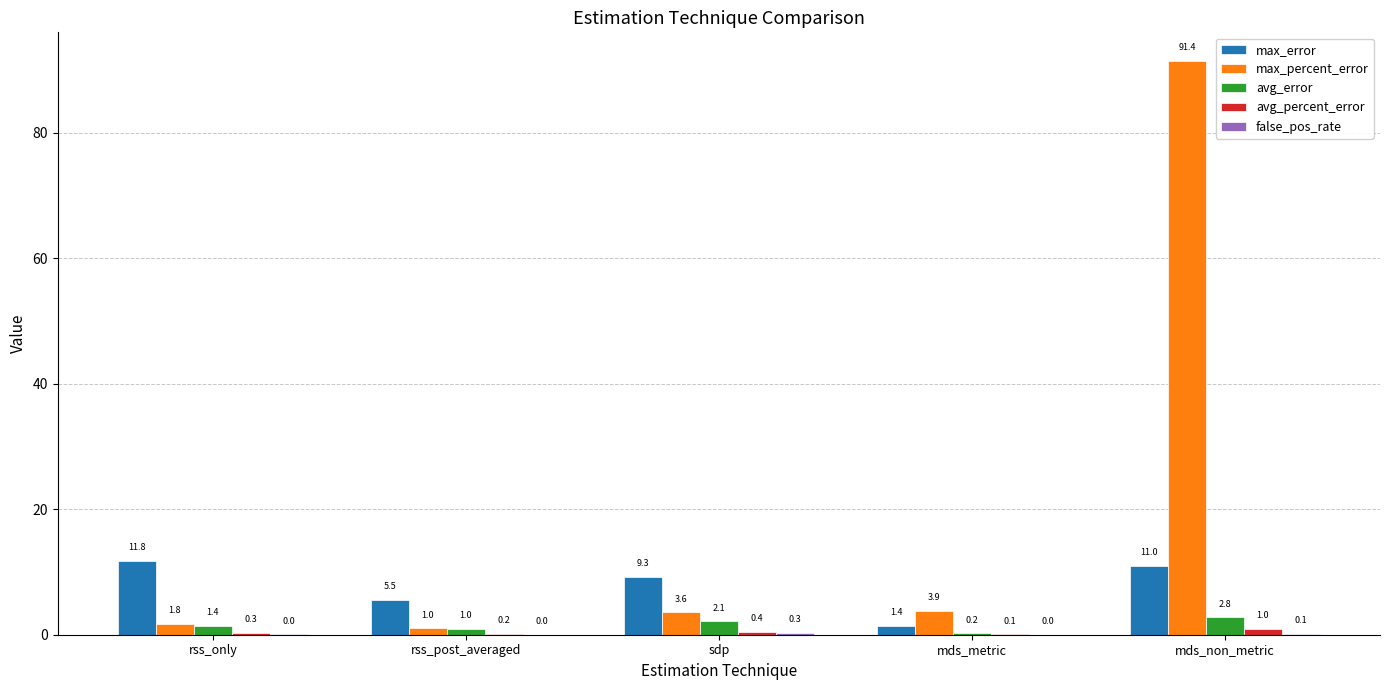

What is the total value across all series at mds_metric?

5.6